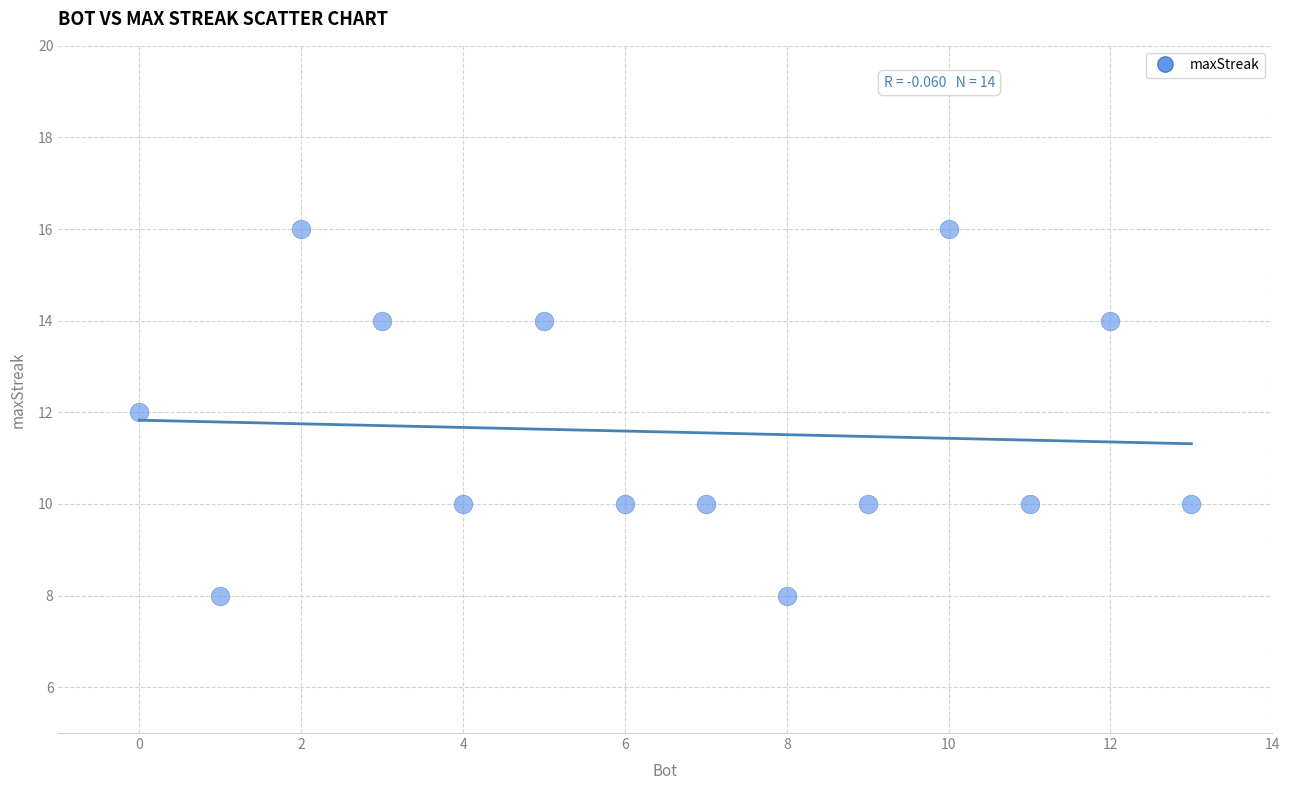

What is the range of Y values (max minus min)?

8